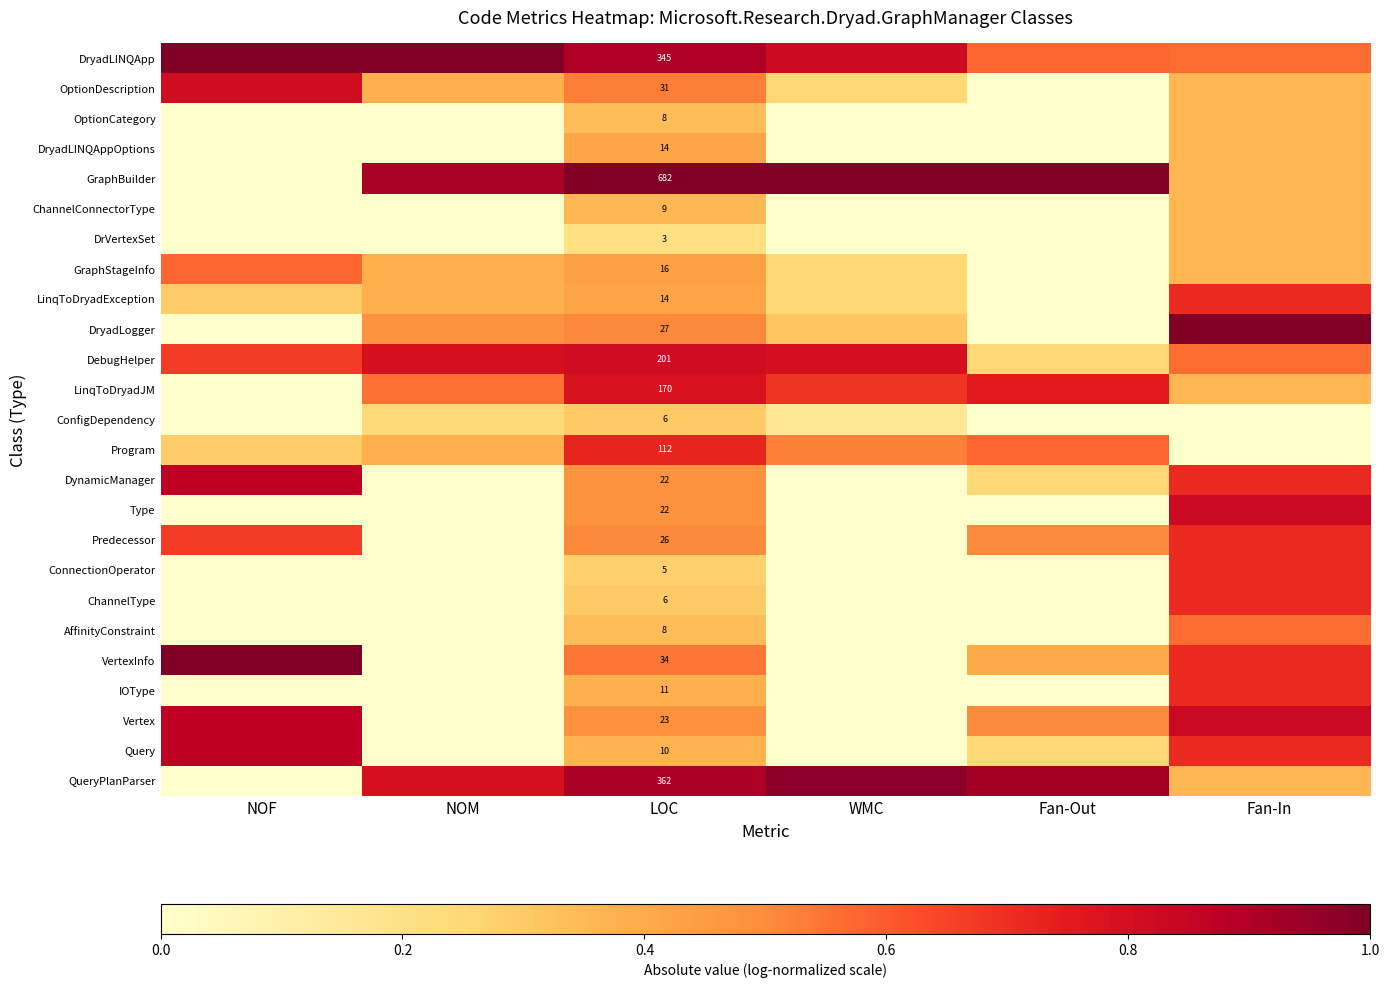

At which label does Predecessor reach its peak?

Fan-In